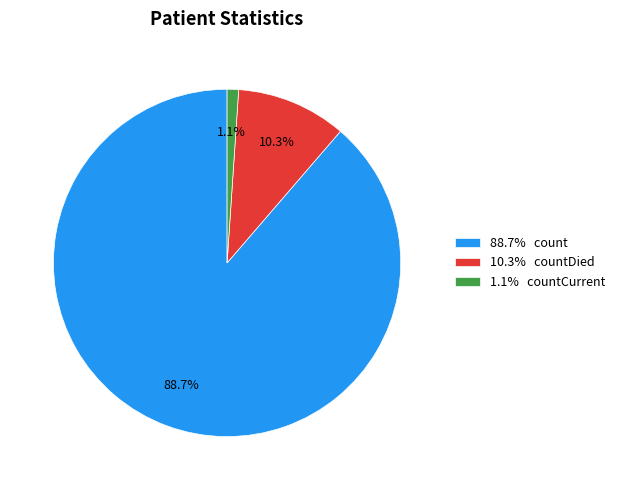

How many segments does this pie chart have?

3